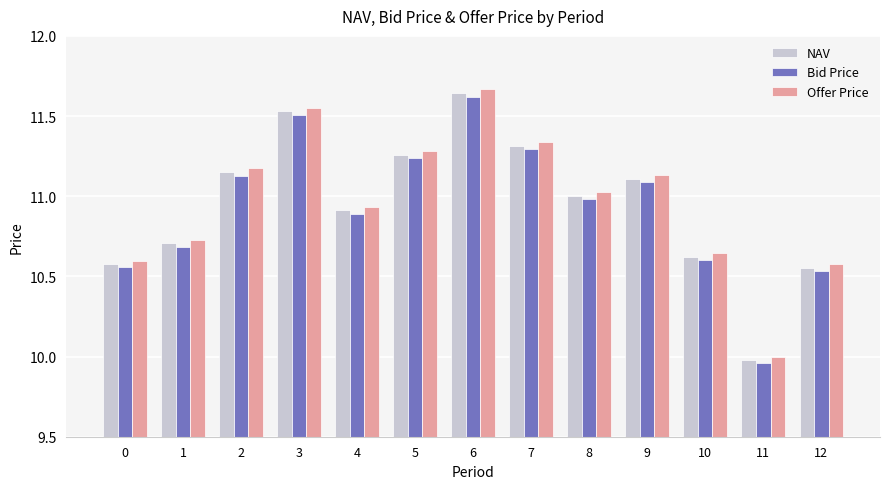

Rank the series by their average value, from lowest to highest.

Bid Price, NAV, Offer Price